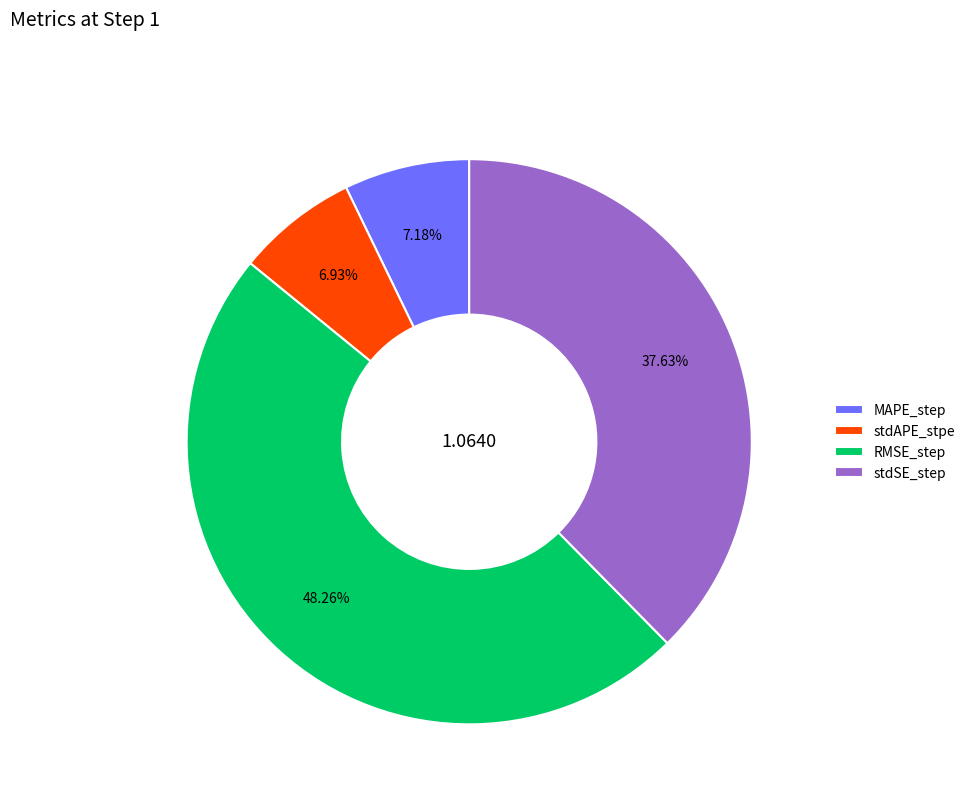

To the nearest percent, what portion does stdAPE_stpe represent?

7%